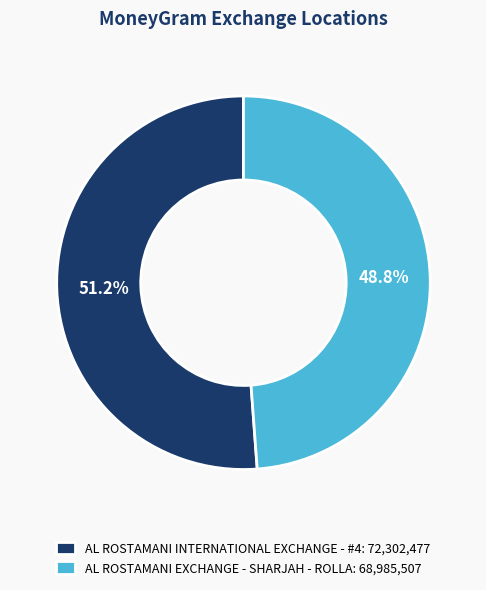

Count the number of slices in the pie.

2